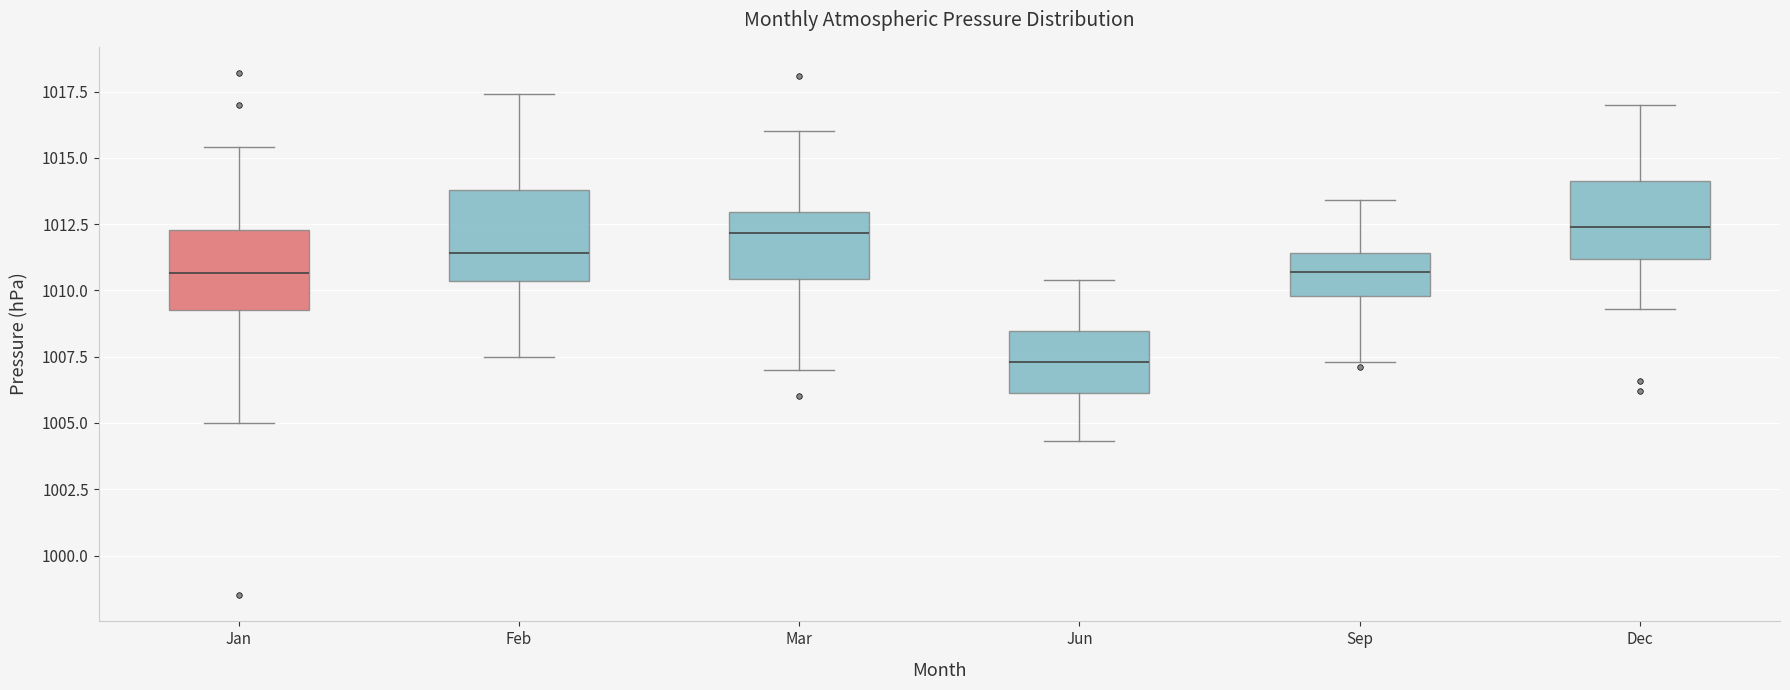

Reading left to right, read every box against the y-axis: the position of its median line, the range the box covers, and the ends of its whiskers. The values are not printed on the chart, so give them approximately, as read against the axis.

Jan: median 1010.5, box 1009.5 to 1012.5, whiskers 1005.0 to 1015.5
Feb: median 1011.5, box 1010.5 to 1014.0, whiskers 1007.5 to 1017.5
Mar: median 1012.0, box 1010.5 to 1013.0, whiskers 1007.0 to 1016.0
Jun: median 1007.5, box 1006.0 to 1008.5, whiskers 1004.5 to 1010.5
Sep: median 1010.5, box 1010.0 to 1011.5, whiskers 1007.5 to 1013.5
Dec: median 1012.5, box 1011.0 to 1014.0, whiskers 1009.5 to 1017.0